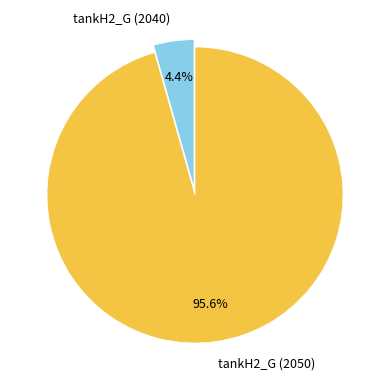

What is the ratio of the value at tankH2_G (2050) to the value at tankH2_G (2040)?

21.7